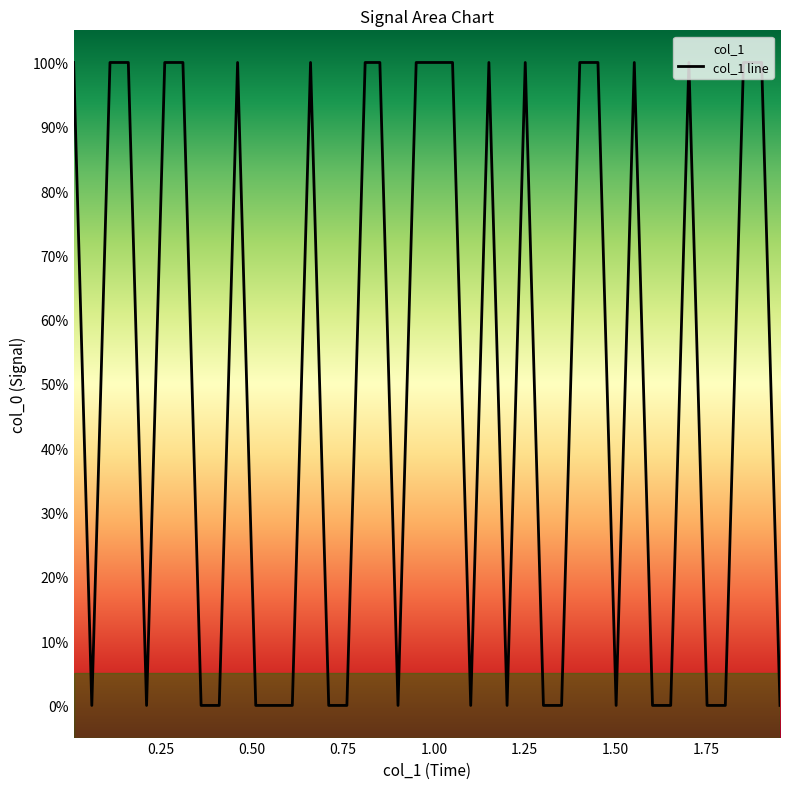

How many interior local valleys (lower than both neighbors) does the data have?

6